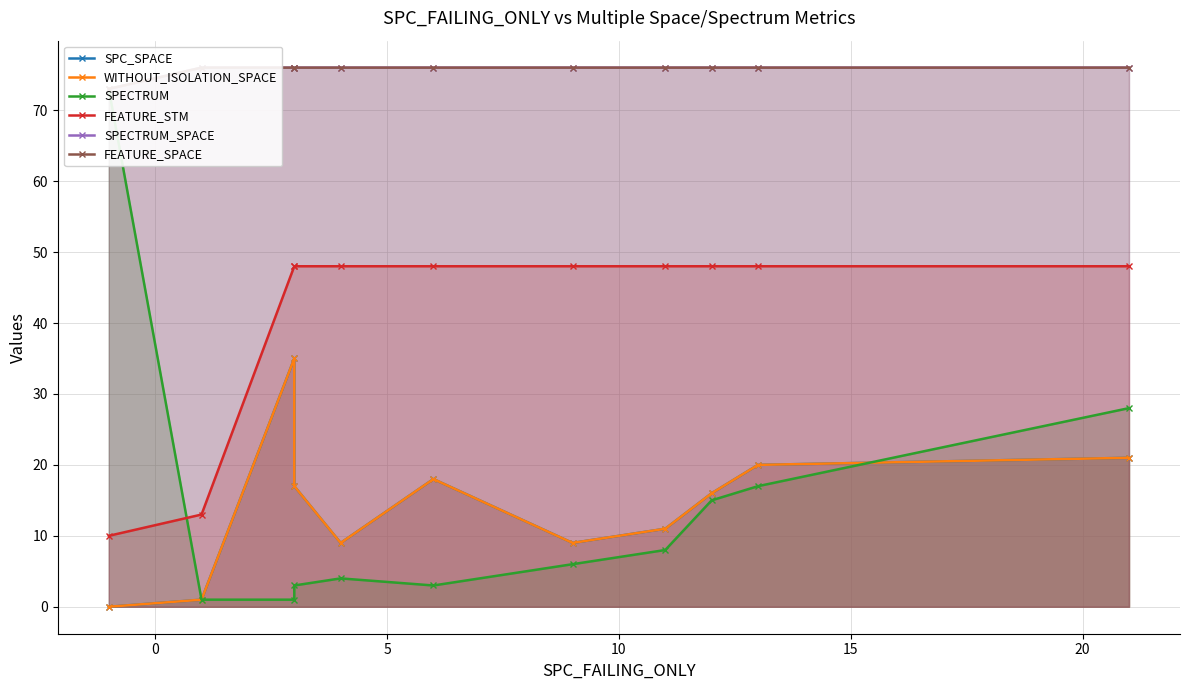

Reading left to right, transcribe all the data shown in this chart.

SPC_SPACE: 0	1	35	17	9	18	9	11	16	20	21
WITHOUT_ISOLATION_SPACE: 0	1	35	17	9	18	9	11	16	20	21
SPECTRUM: 73	1	1	3	4	3	6	8	15	17	28
FEATURE_STM: 10	13	48	48	48	48	48	48	48	48	48
SPECTRUM_SPACE: 73	76	76	76	76	76	76	76	76	76	76
FEATURE_SPACE: 73	76	76	76	76	76	76	76	76	76	76